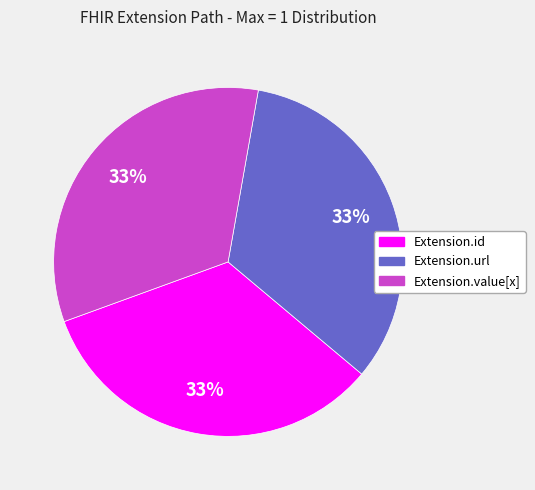

Does any single category account for the majority?

No